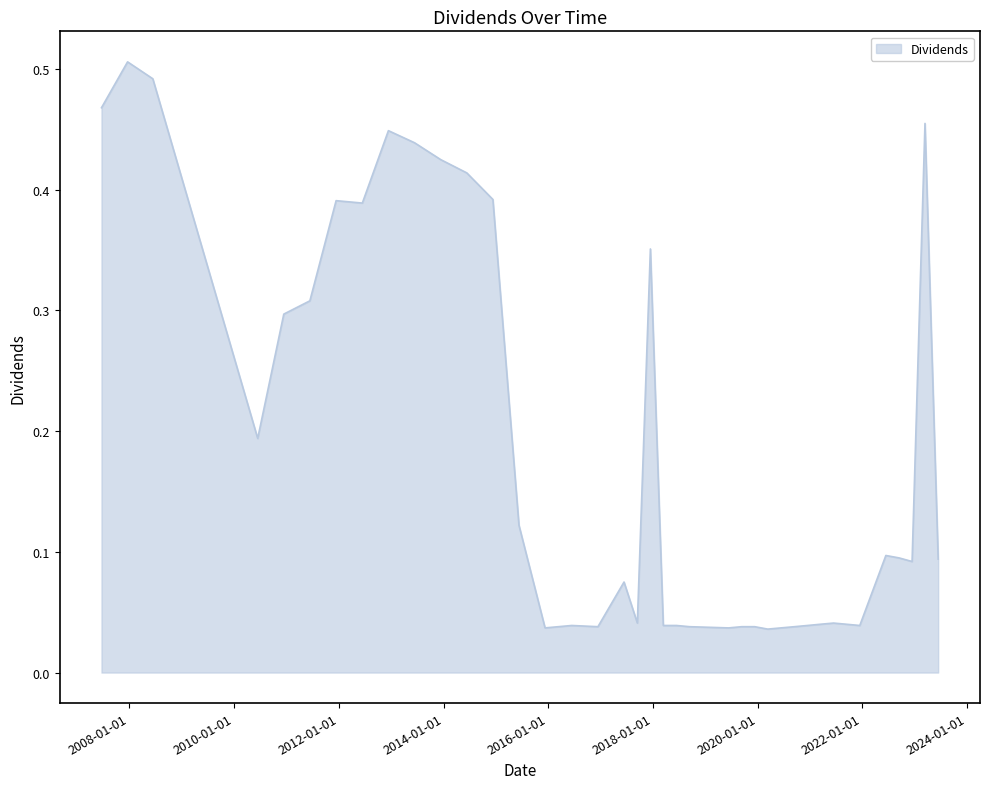

Is this an area chart (filled region under the line)?

Yes